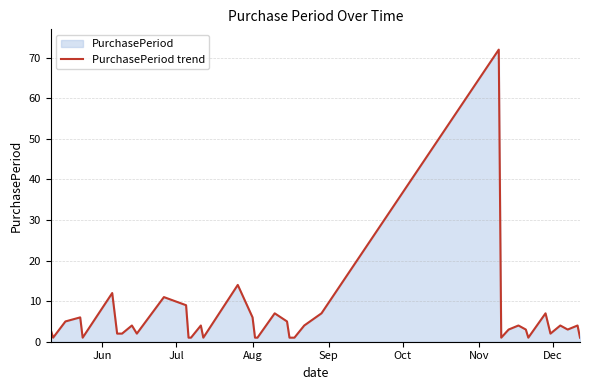

Reading left to right, transcribe all the data shown in this chart.

3	1	5	6	1	12	2	2	4	2	11	9	1	1	4	1	14	6	1	1	7	5	1	1	1	4	7	72	1	3	4	3	1	7	2	4	3	4	1